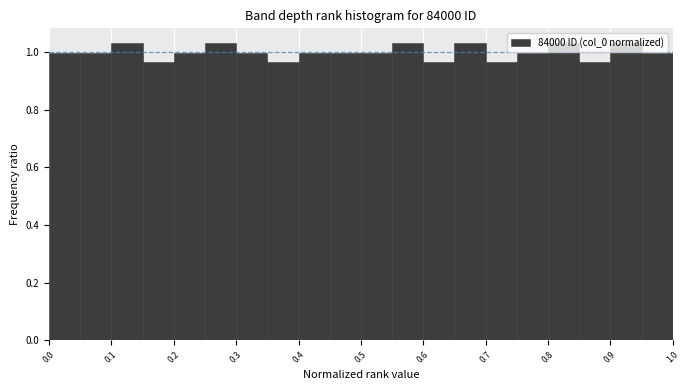

What is the height of the bar covering 0.65 to 0.70 on the x-axis? The values are not printed on the chart, so give them approximately, as read against the axis.

1.04